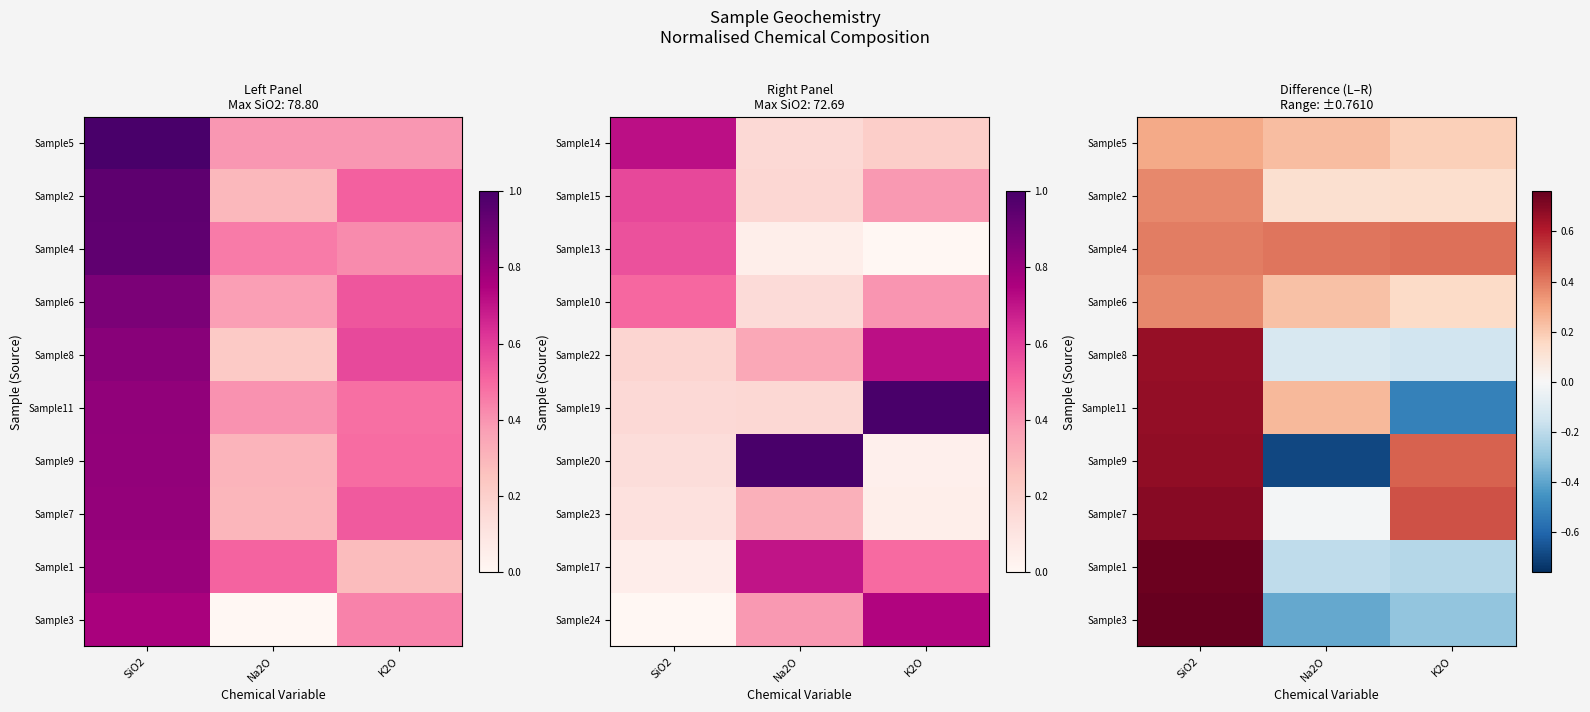

What is the smallest value displayed?

-0.7